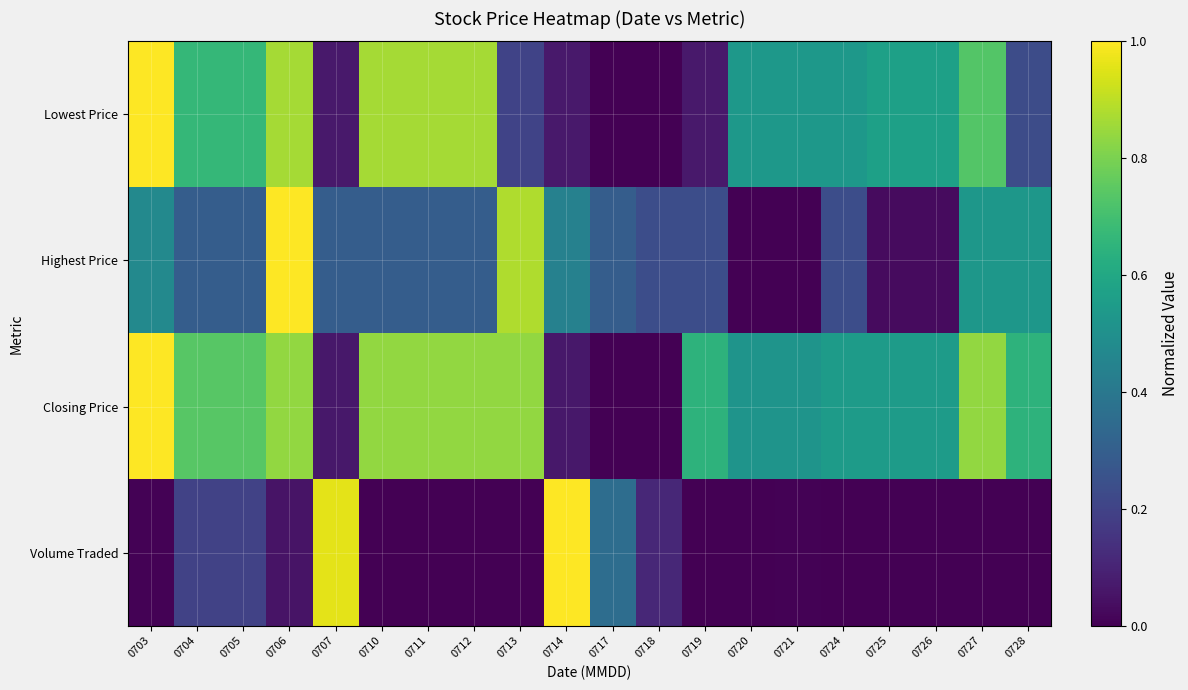

At which category is the sum across all series the highest?

0706